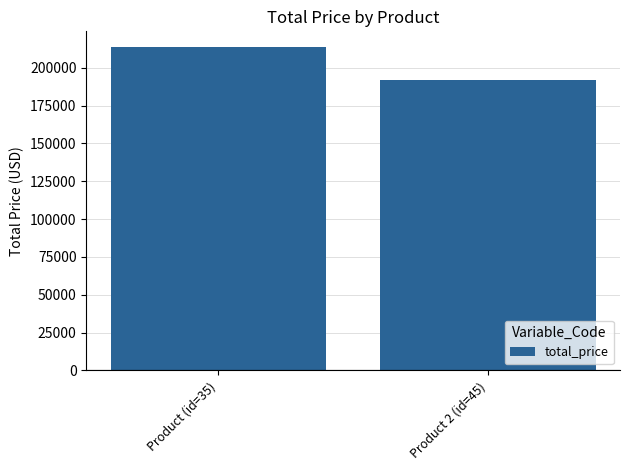

What is the smallest value displayed?

192000